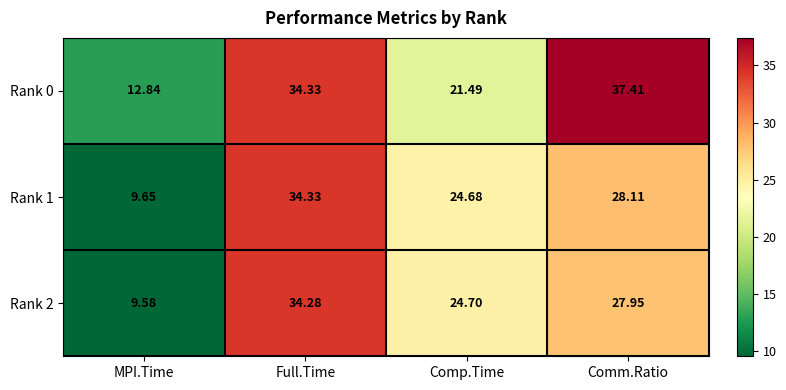

Count the number of categories in the chart.

4